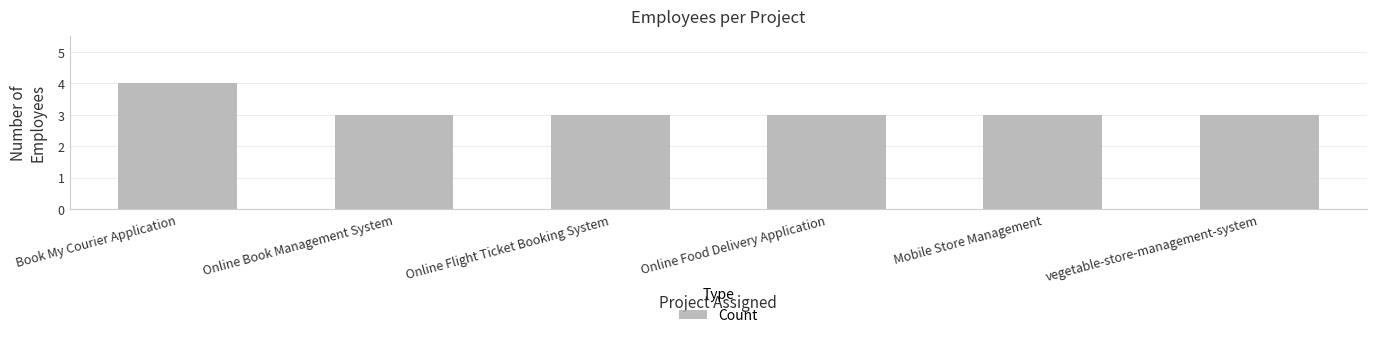

What is the difference between the maximum and minimum values?

1